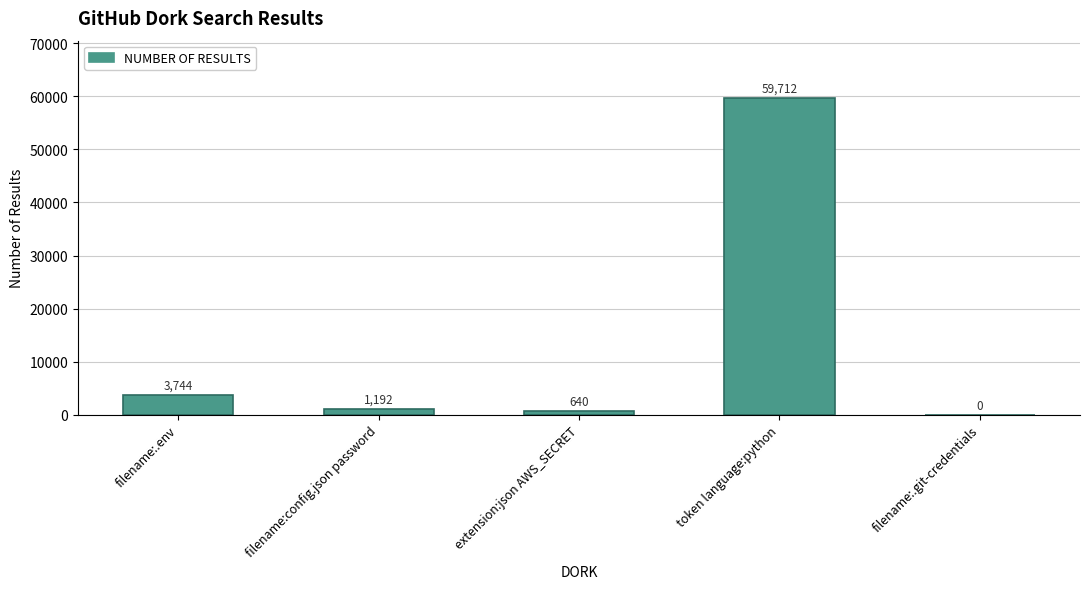

The chart shows a value of 1192 at filename:config.json password. True or false?

True